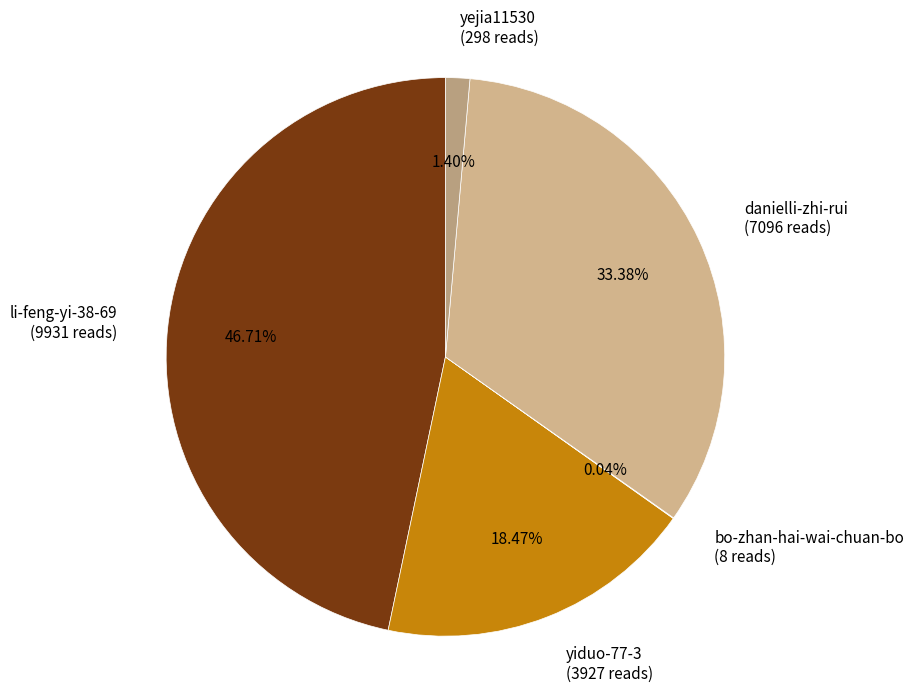

Is there a majority slice in this chart?

No